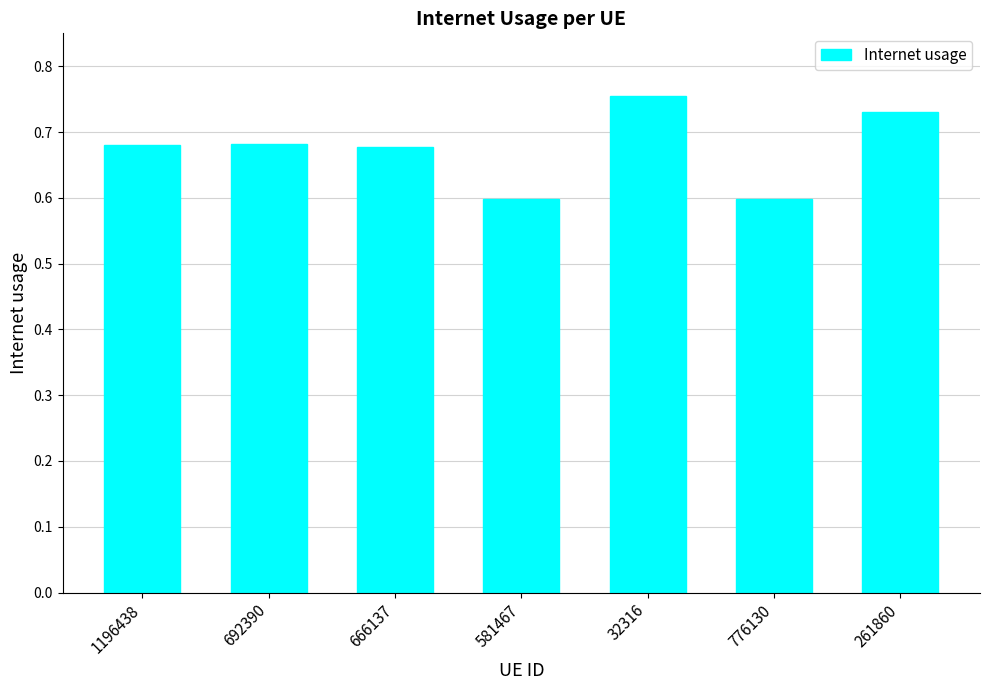

Count the values in the range 0 to 1.

7